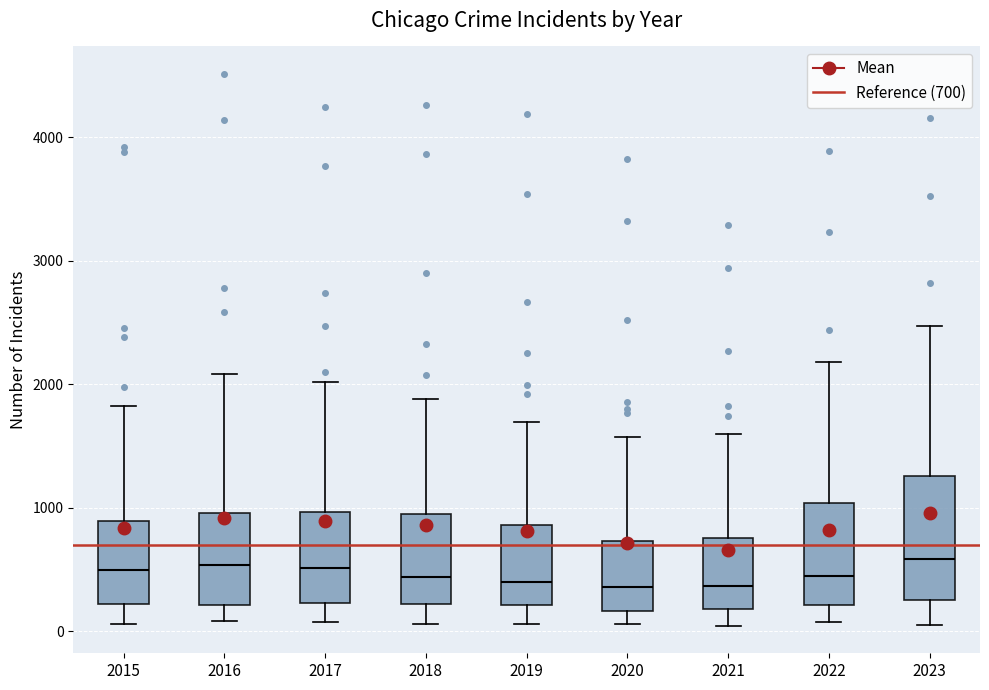

Reading left to right, transcribe this box plot: for each box, give where its median line is, the range the box spans, and where its two whiskers end, as read against the y-axis. The values are not printed on the chart, so give them approximately, as read against the axis.

2015: median 500, box 200 to 900, whiskers 100 to 1800
2016: median 500, box 200 to 1000, whiskers 100 to 2100
2017: median 500, box 200 to 1000, whiskers 100 to 2000
2018: median 400, box 200 to 900, whiskers 100 to 1900
2019: median 400, box 200 to 900, whiskers 100 to 1700
2020: median 400, box 200 to 700, whiskers 100 to 1600
2021: median 400, box 200 to 800, whiskers 0 to 1600
2022: median 400, box 200 to 1000, whiskers 100 to 2200
2023: median 600, box 300 to 1300, whiskers 100 to 2500